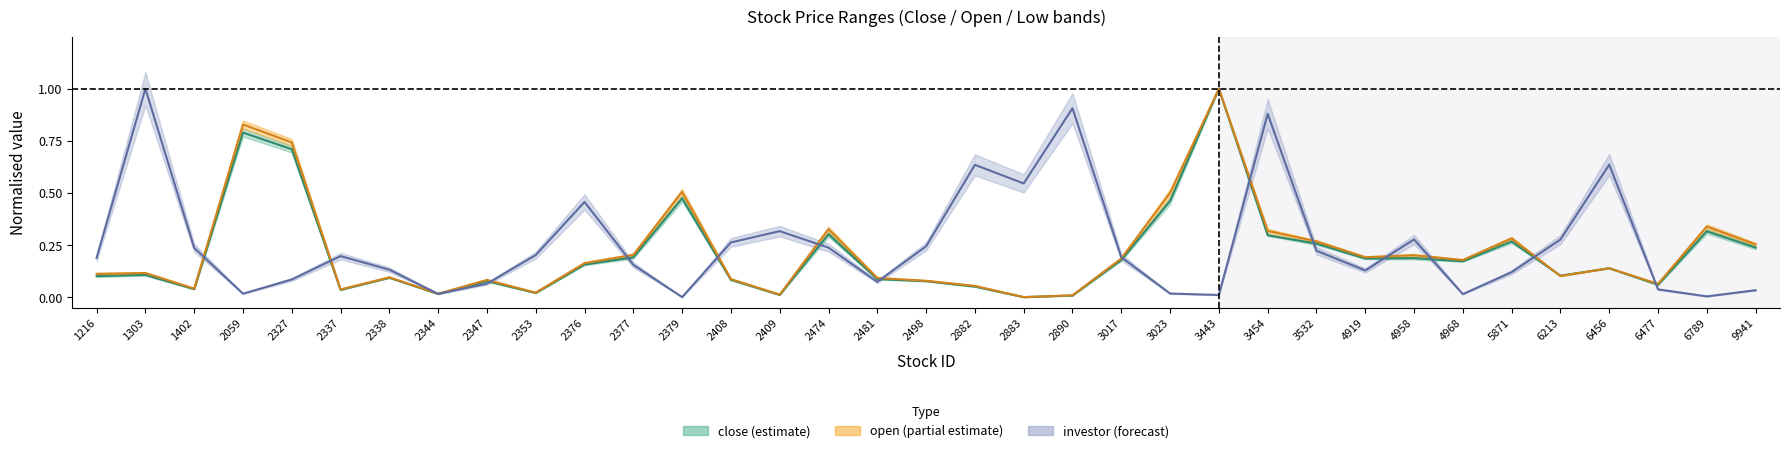

Does the chart display data point markers on the line(s)?

No